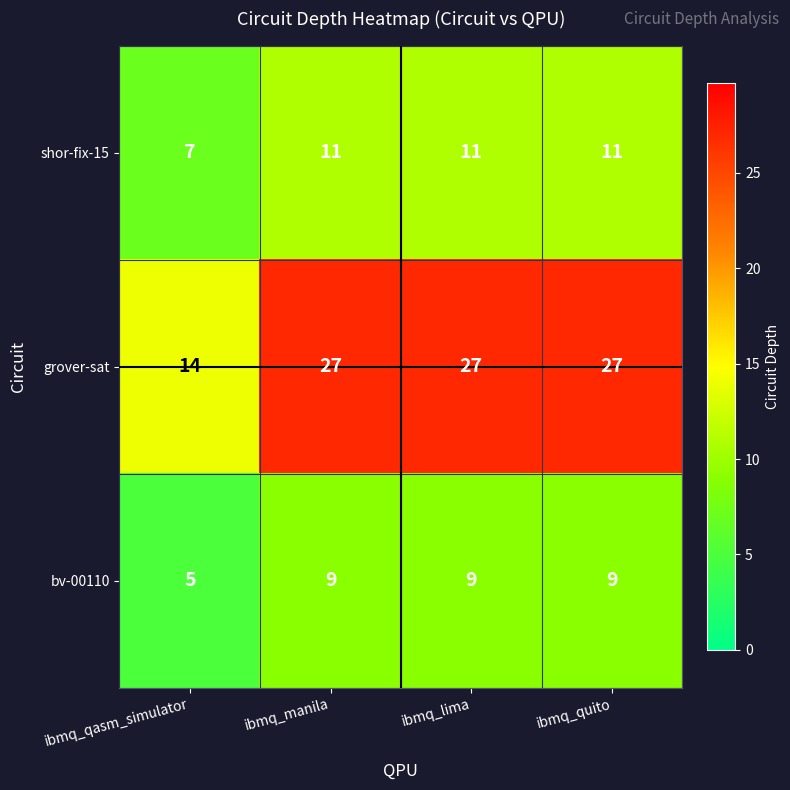

How many bv-00110 values are between 9 and 10?

3